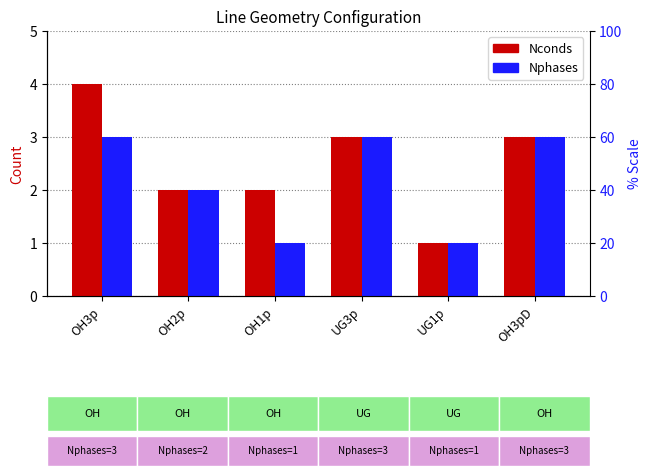

What is the value of the Nconds bar at the 1st from the left?

4